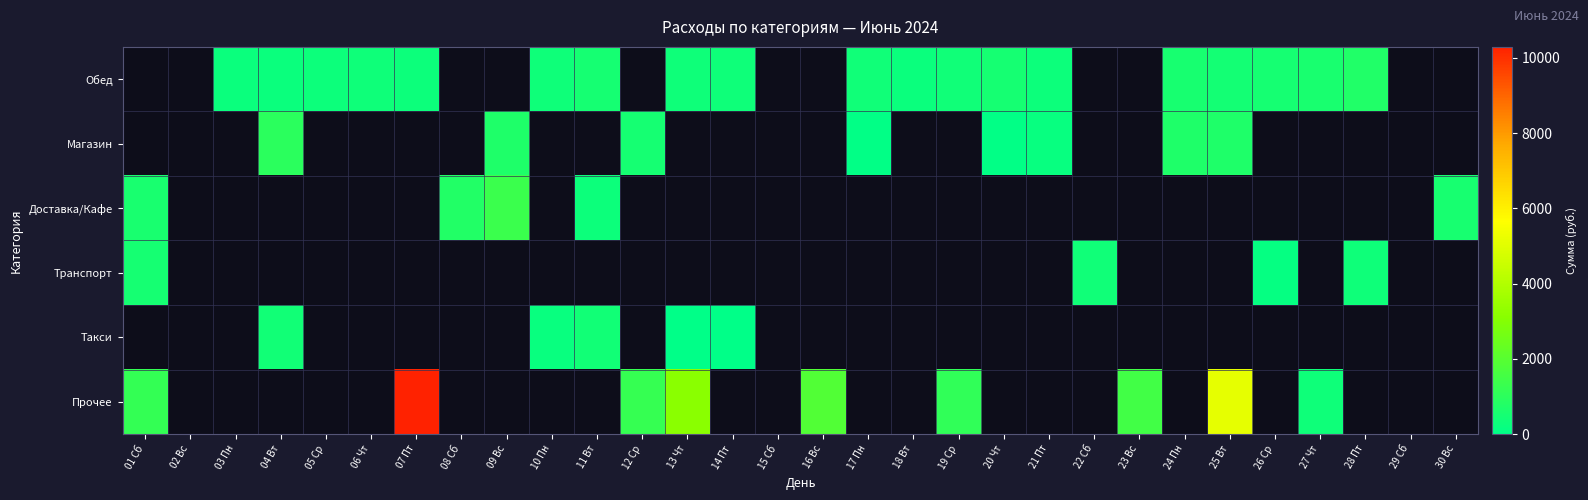

Which category has the lowest value across all series?

14 Пт